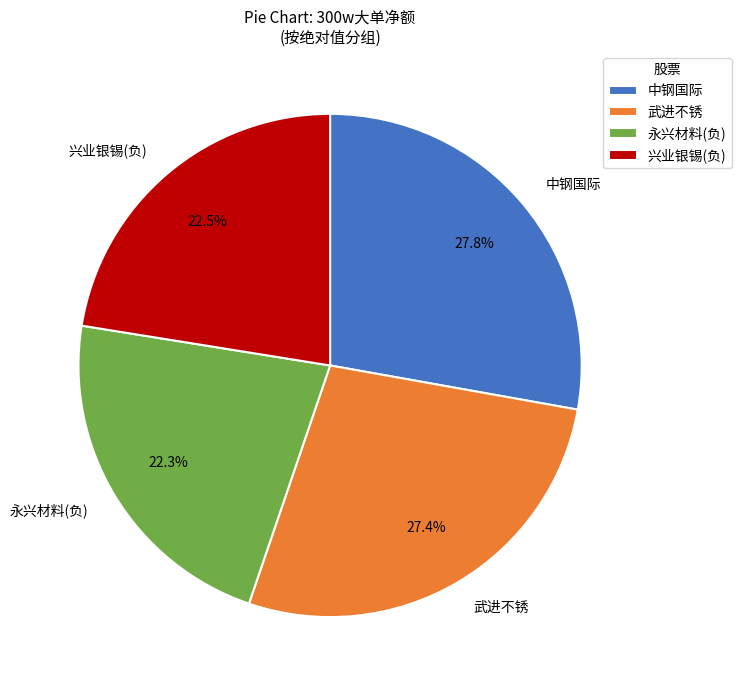

What is the total percentage of 兴业银锡(负) and 永兴材料(负)?

44.8%